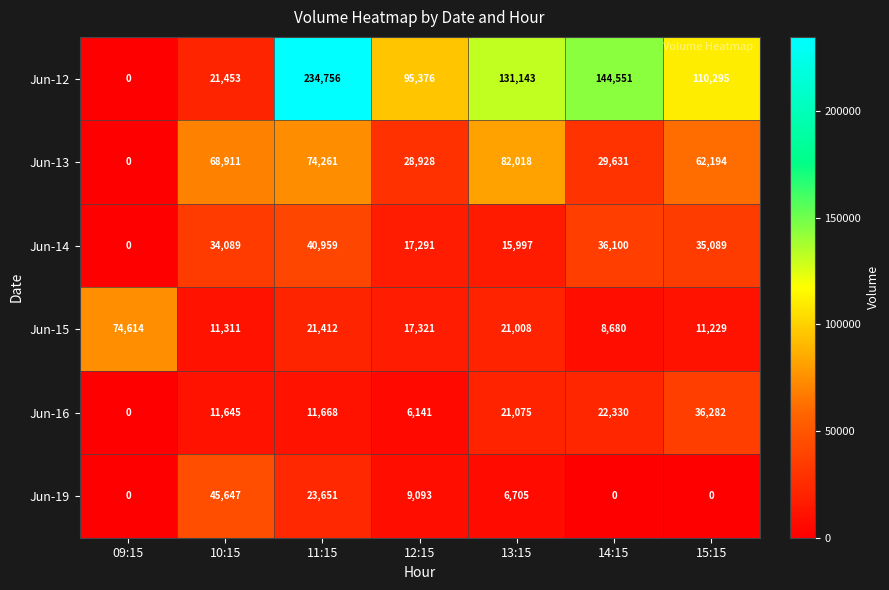

Which label corresponds to the largest value in the chart?

11:15